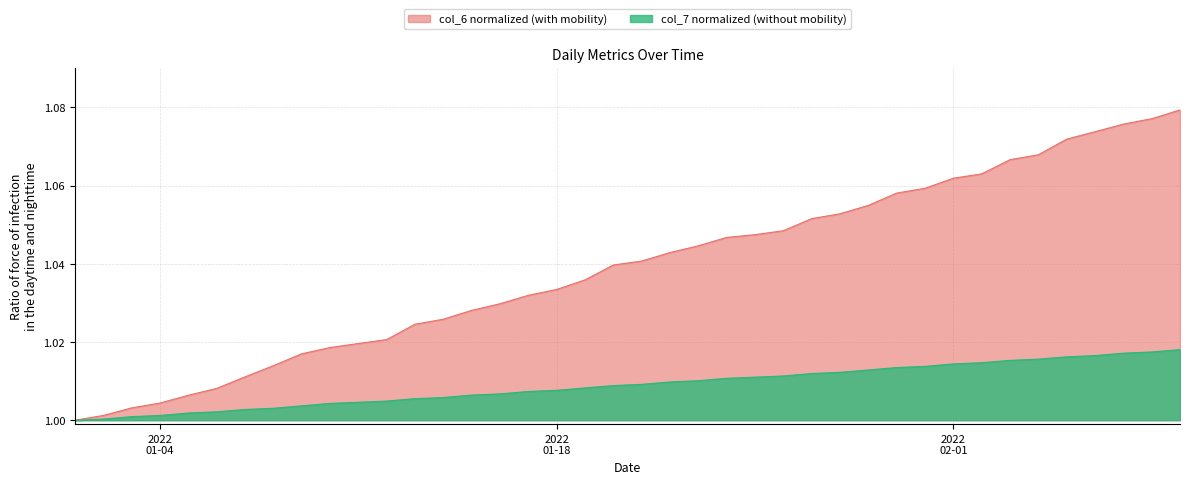

Does the chart have visible grid lines?

Yes